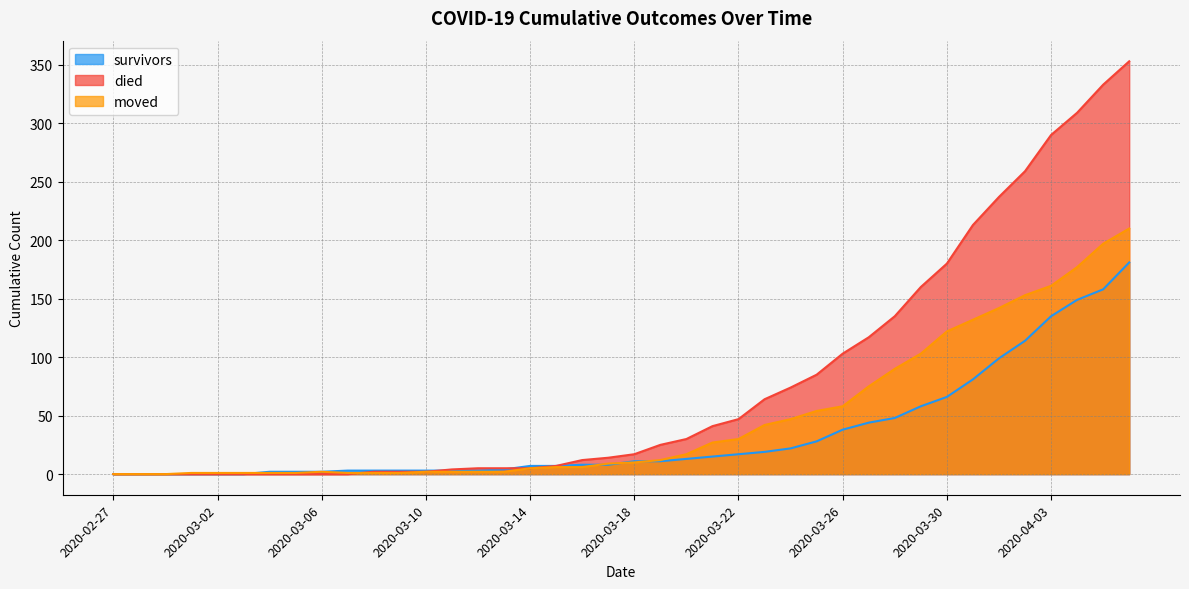

What is the value of the moved point at the 34th from the left?

132